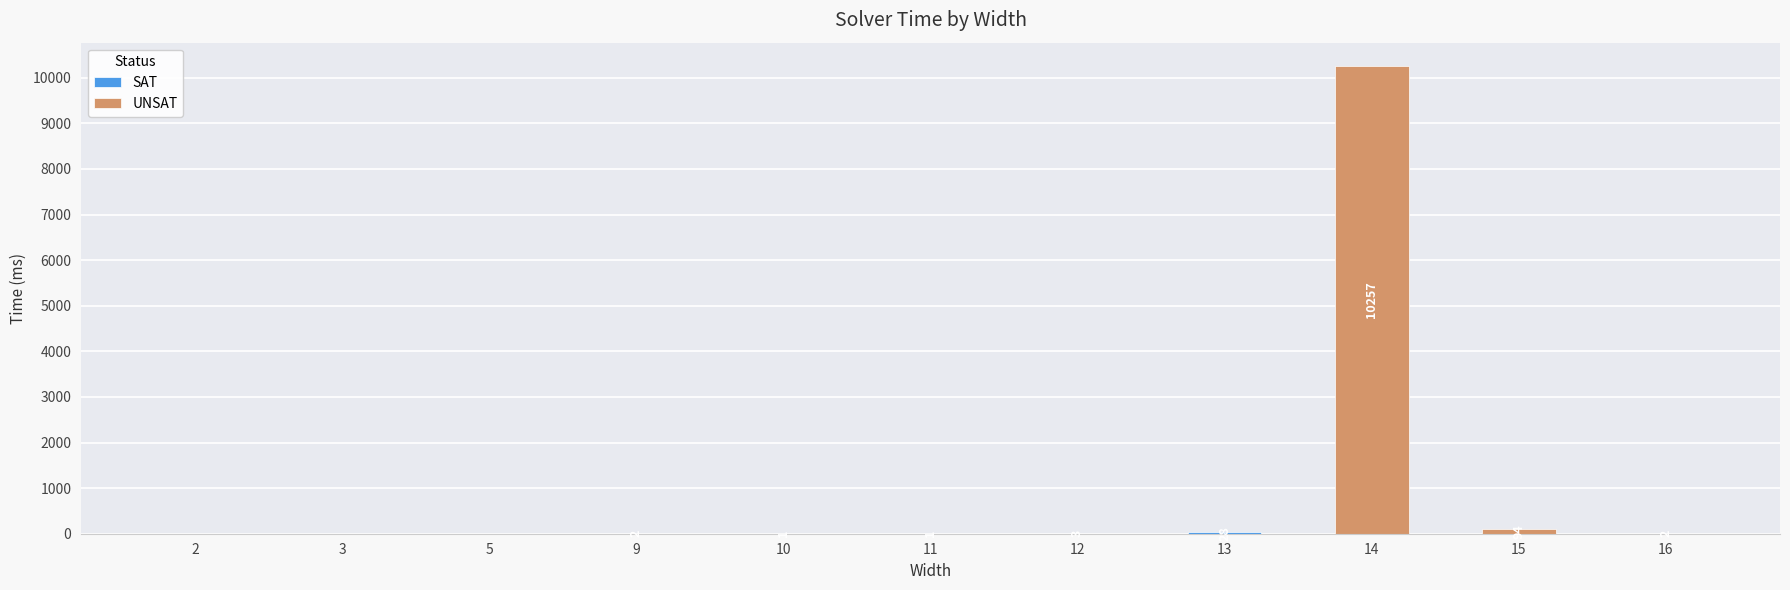

What is the average value?

944